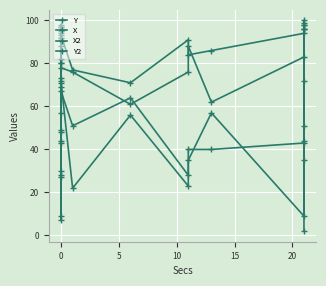

What is the greatest value displayed?

100